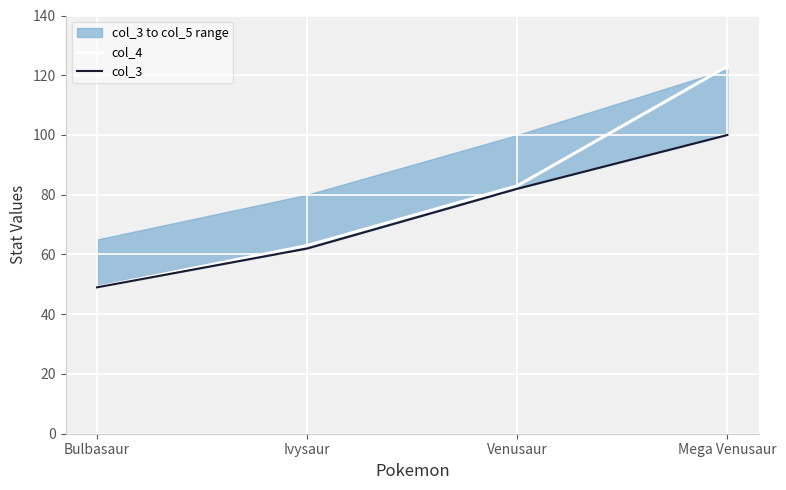

What is the label of the 4th point from the left?

Mega Venusaur